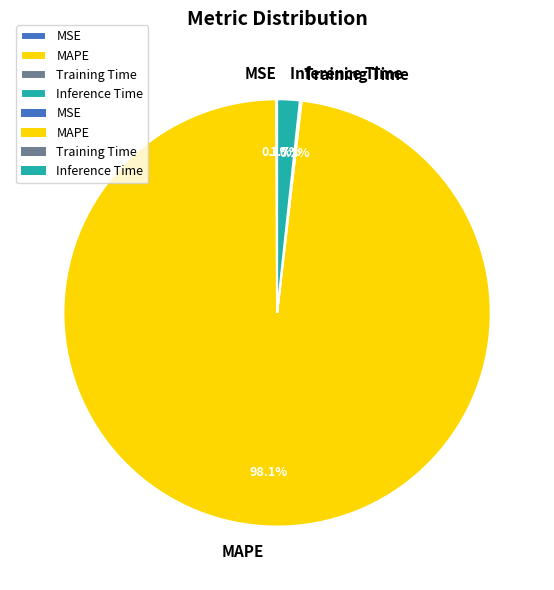

What is the largest slice in the pie chart?

MAPE